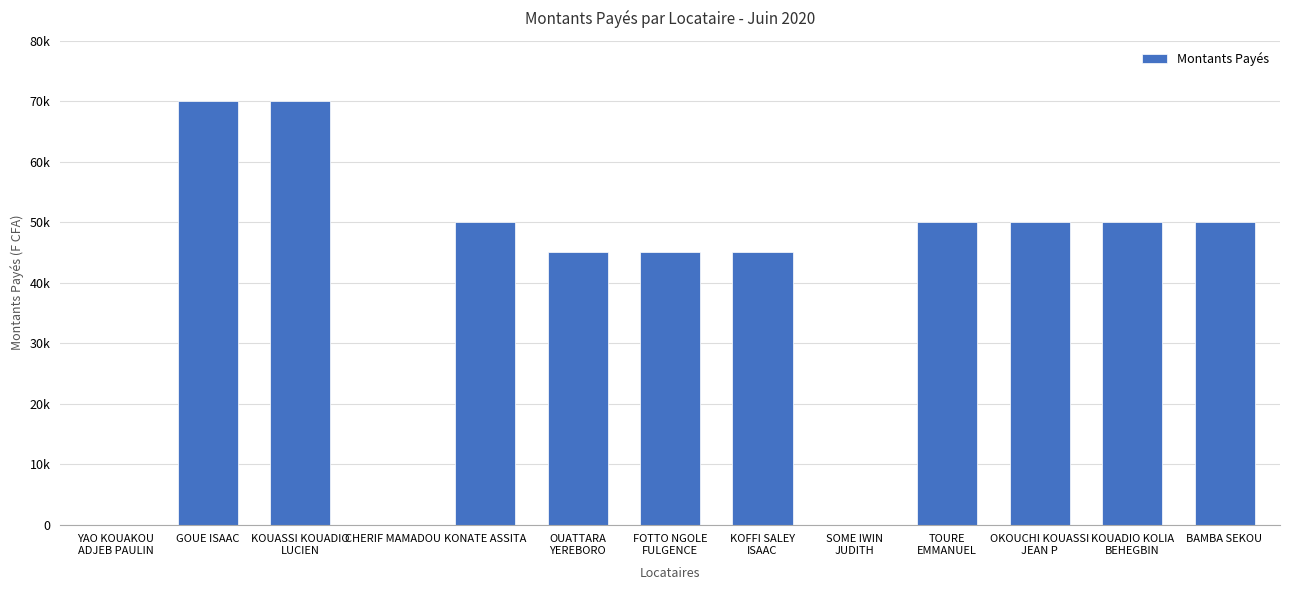

The value at TOURE
EMMANUEL is 25574. True or false?

False